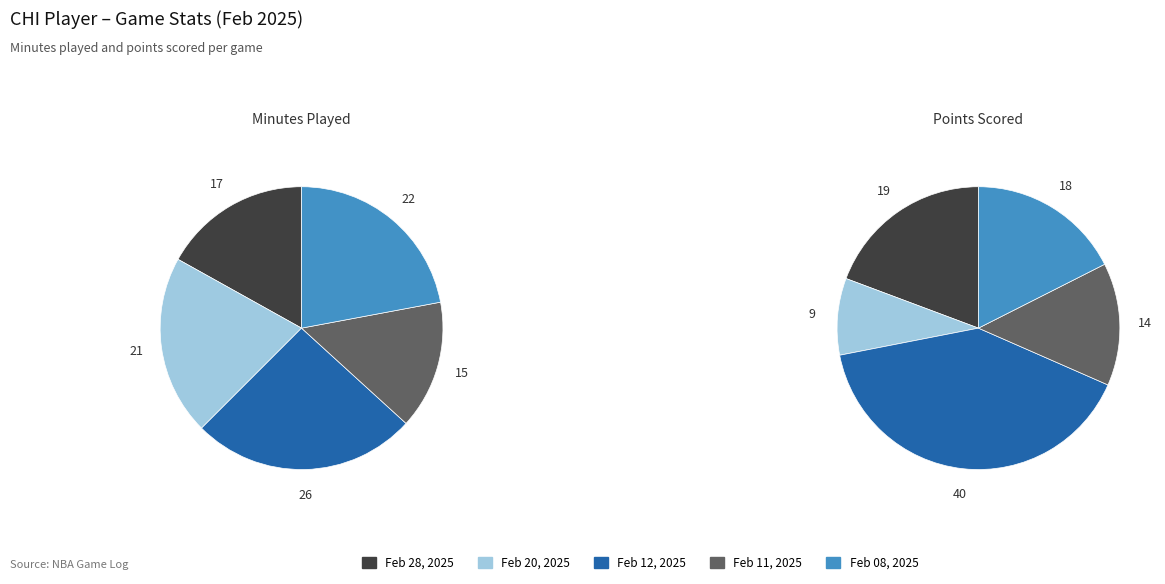

Combined, what portion of the pie is Feb 11, 2025 and Feb 12, 2025?

40.4%